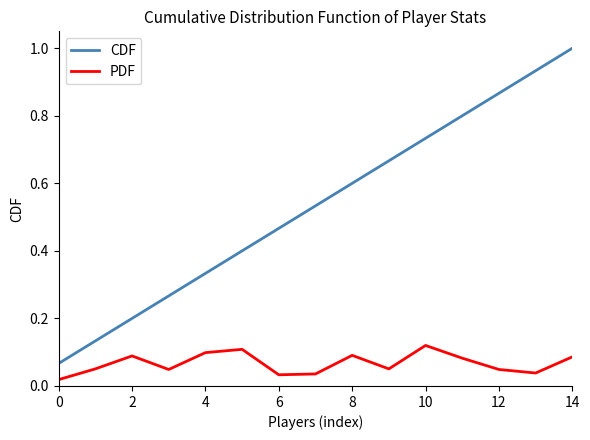

Which series has the largest total across all categories?

CDF